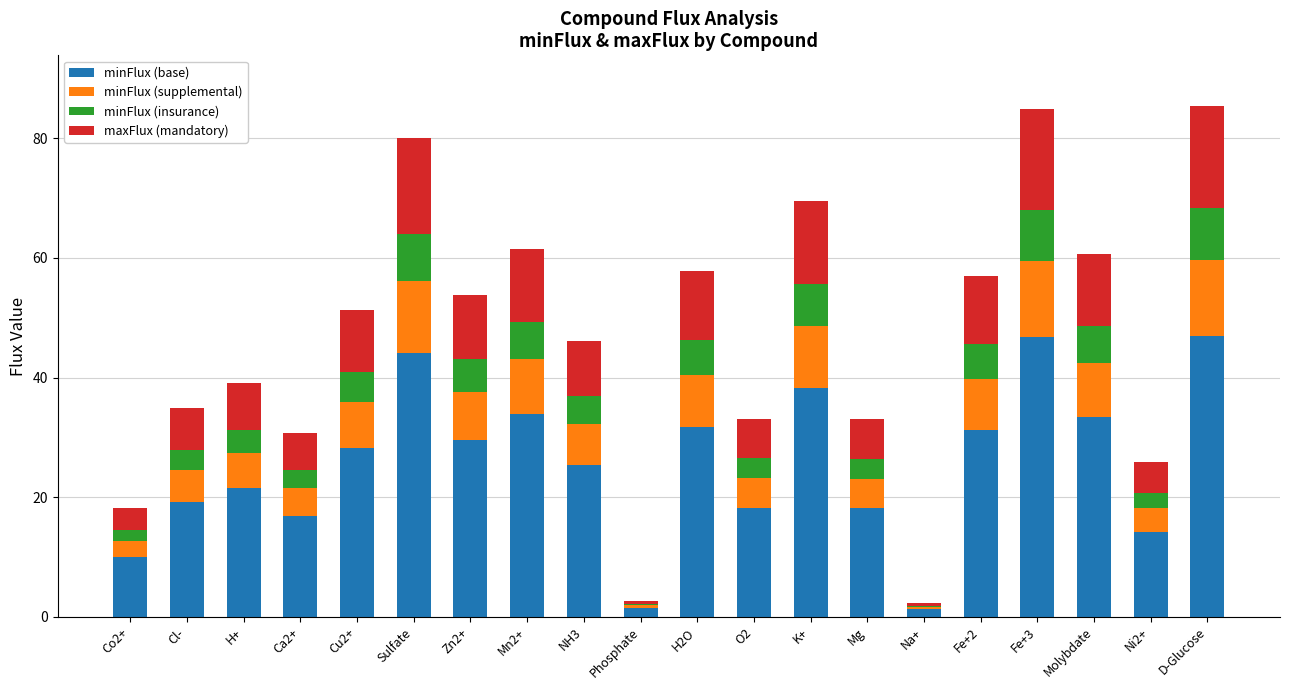

What is the highest value of the minFlux (base) series?

46.9